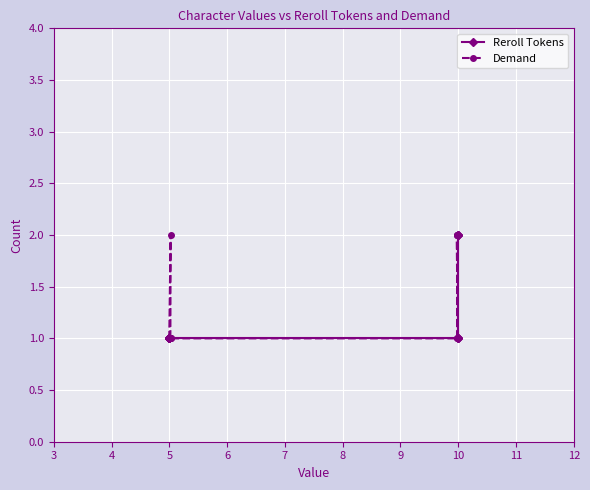

What are all the series names shown in the legend?

Reroll Tokens, Demand